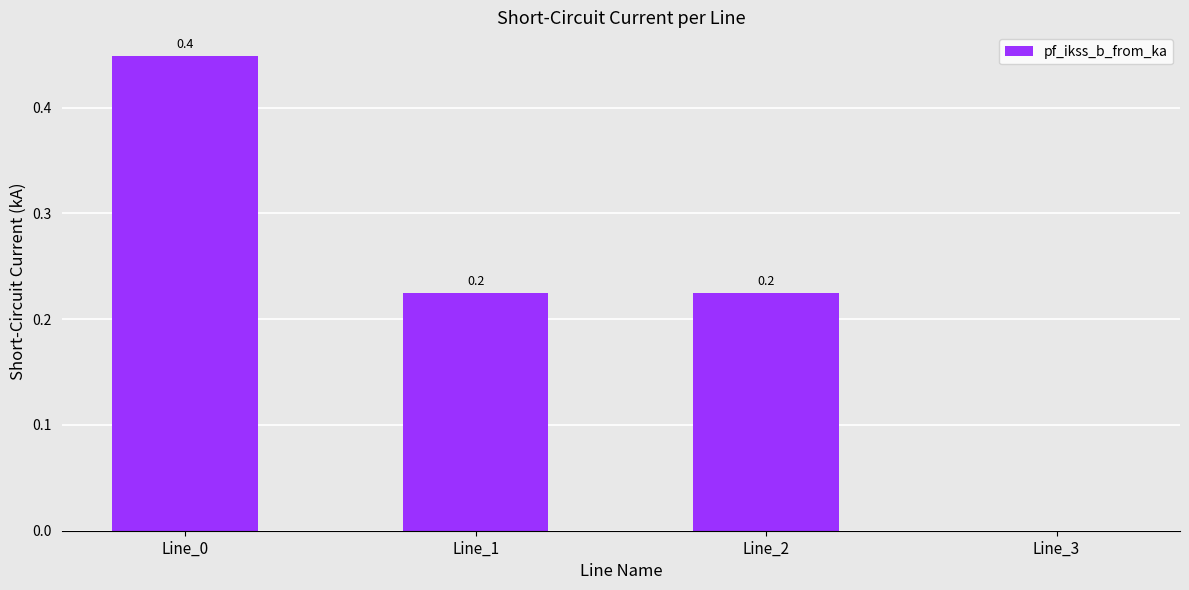

What is the average value?

0.2